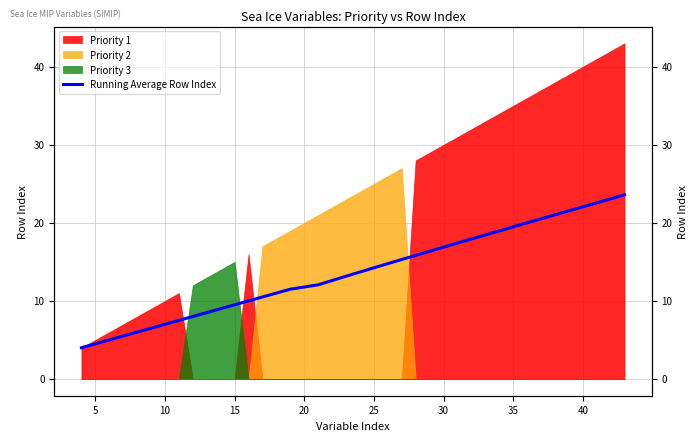

What is the label of the 31st point from the left?

35